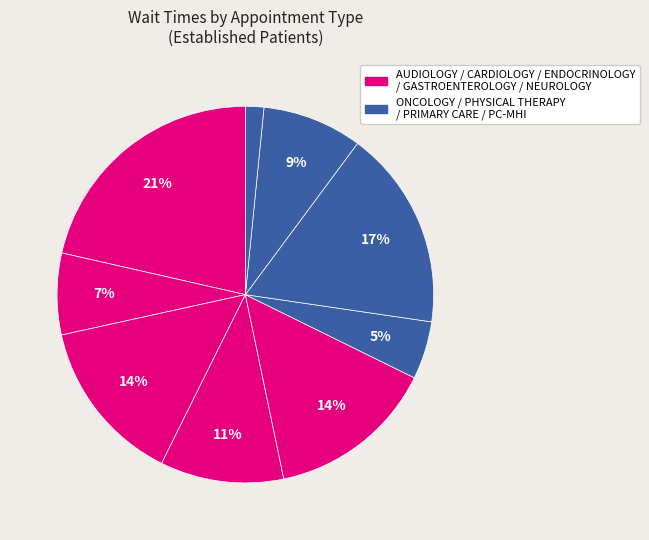

How many segments does this pie chart have?

9